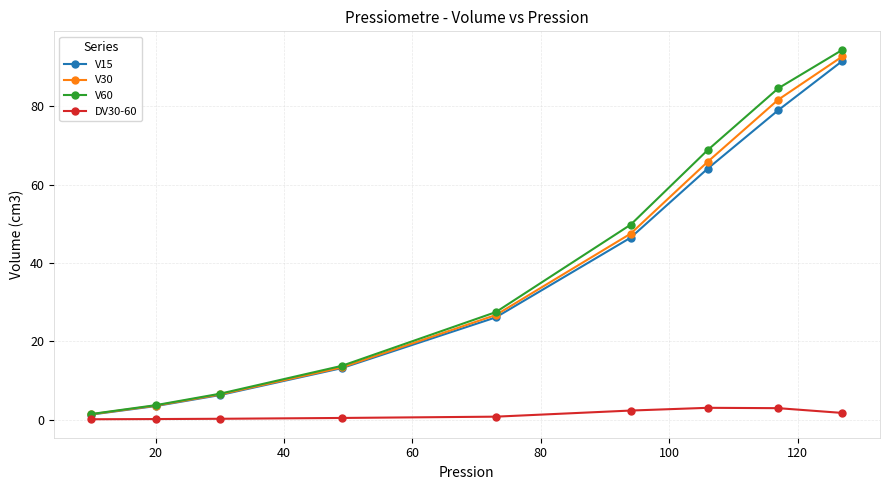

What is the average value of the DV30-60 series?

1.3